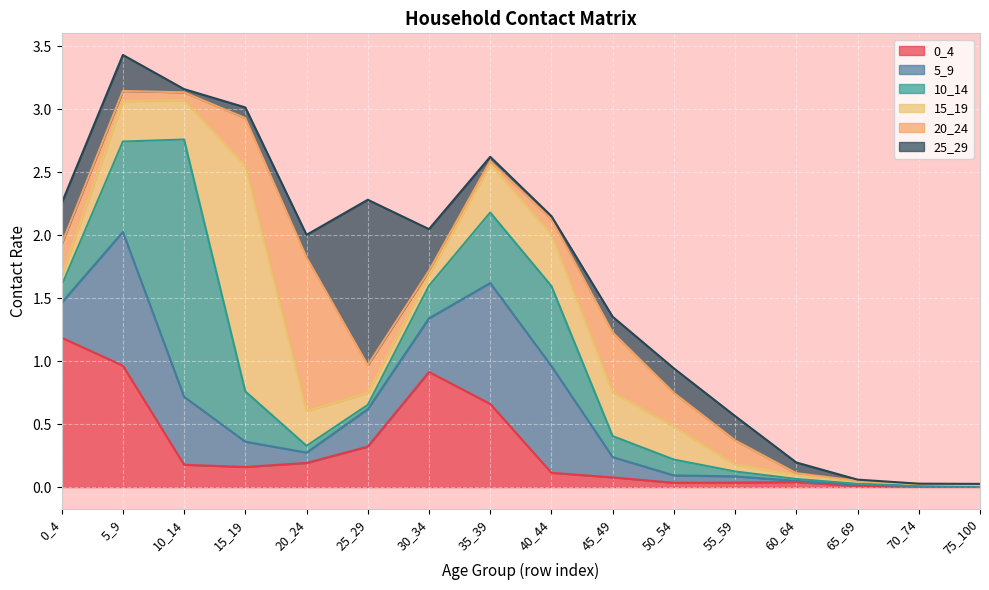

What is the value of the 20_24 point at the 3rd from the left?

0.1